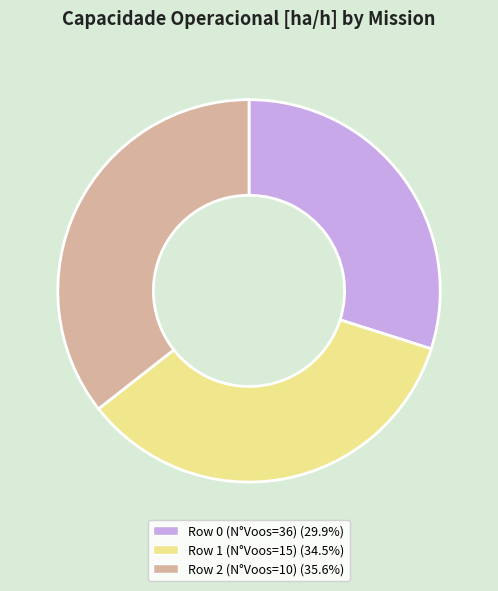

Combined, do Row 1 (N°Voos=15) and Row 0 (N°Voos=36) account for over 50%?

Yes